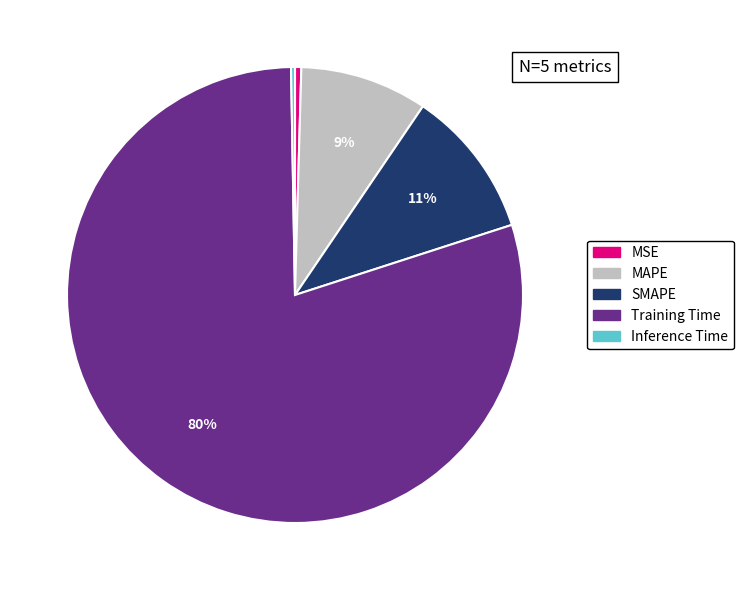

Between MSE and SMAPE, which is larger?

SMAPE